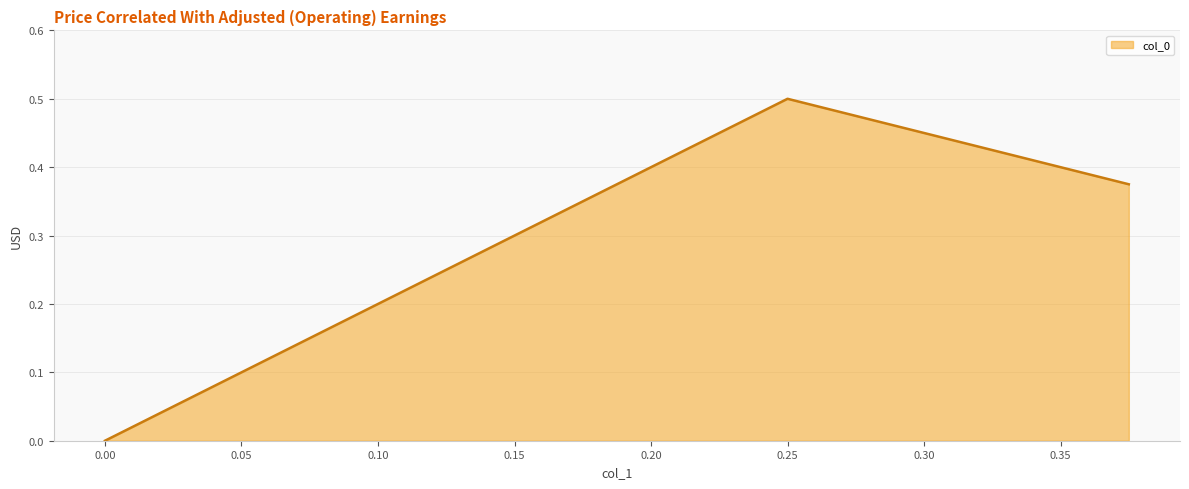

Rank the categories by value from highest to lowest.

0.25, 0.375, 0.0